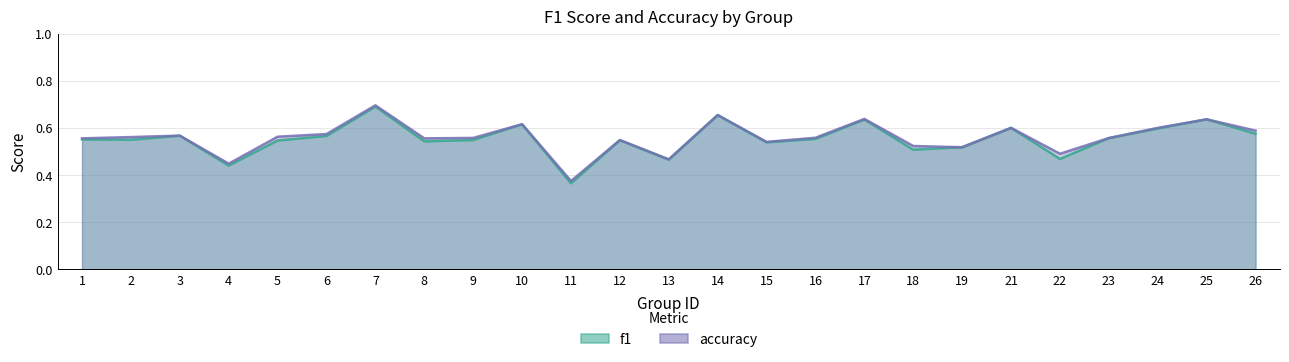

How many categories are shown in the chart?

25